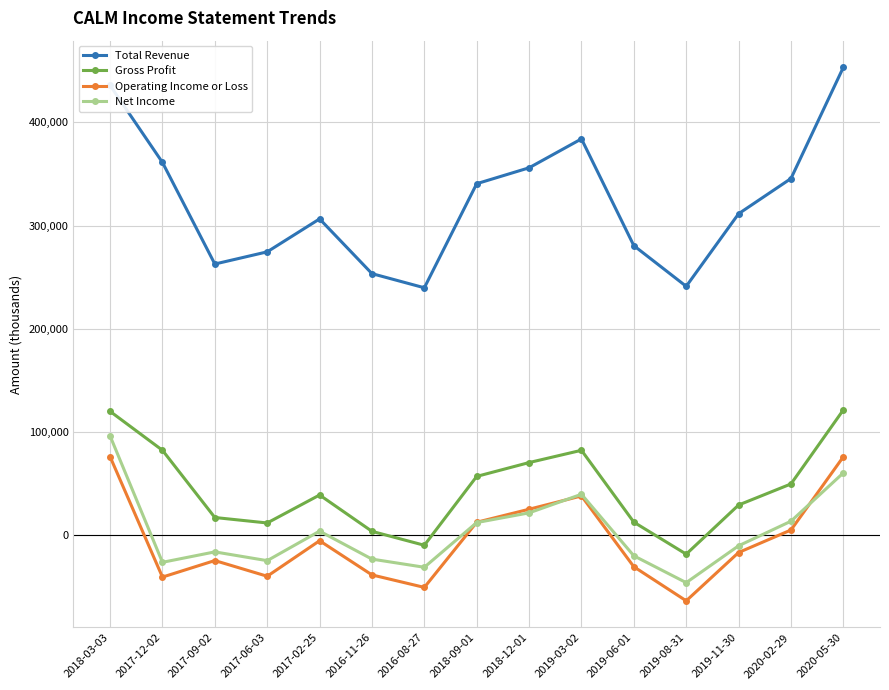

Rank the series at 2020-02-29 from highest to lowest value.

Total Revenue, Gross Profit, Net Income, Operating Income or Loss